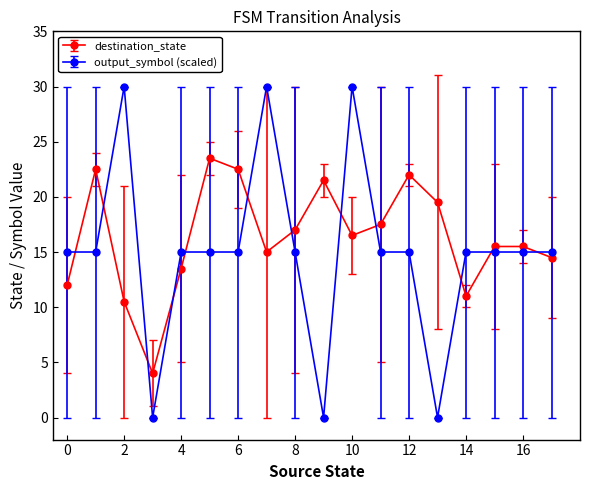

Which series has the widest spread of values?

output_symbol (scaled)